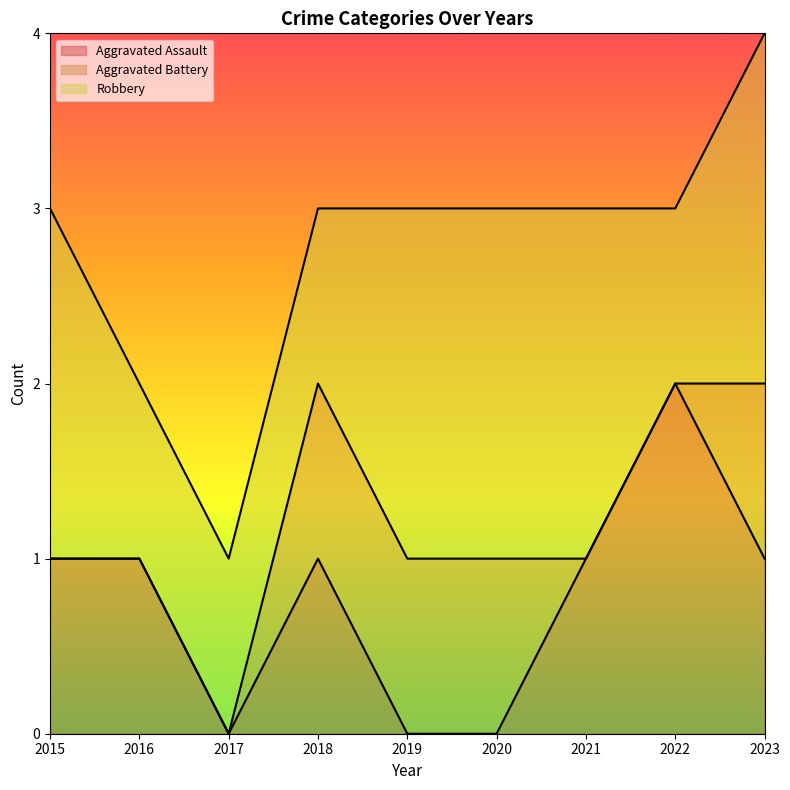

Rank the series at 2021 from lowest to highest value.

Aggravated Battery, Aggravated Assault, Robbery